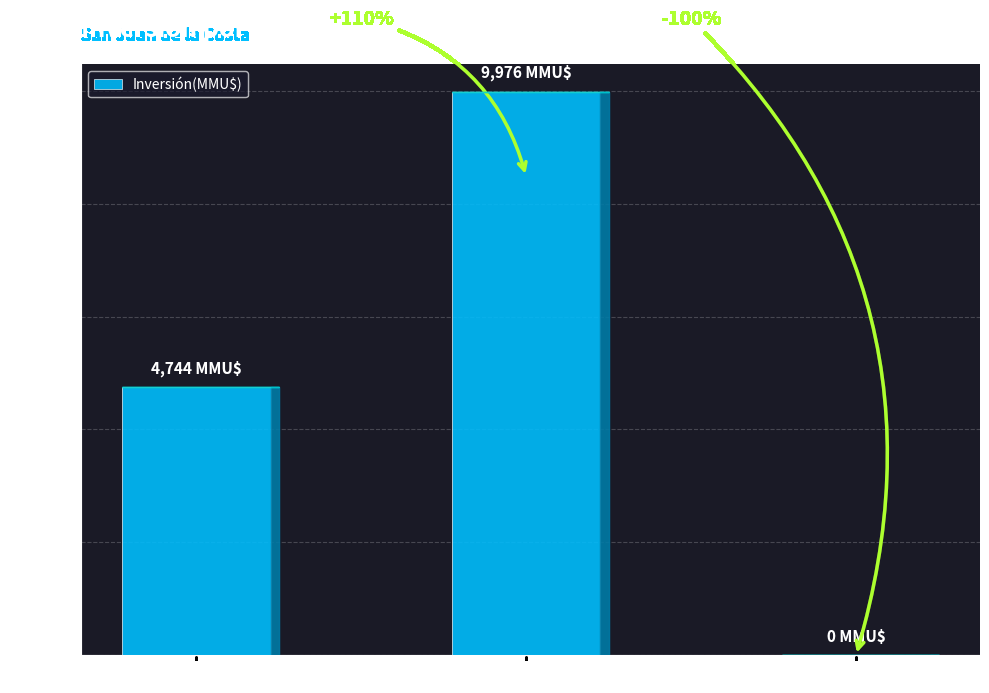

Is it true that the value at Decimocuarta is 0?

True